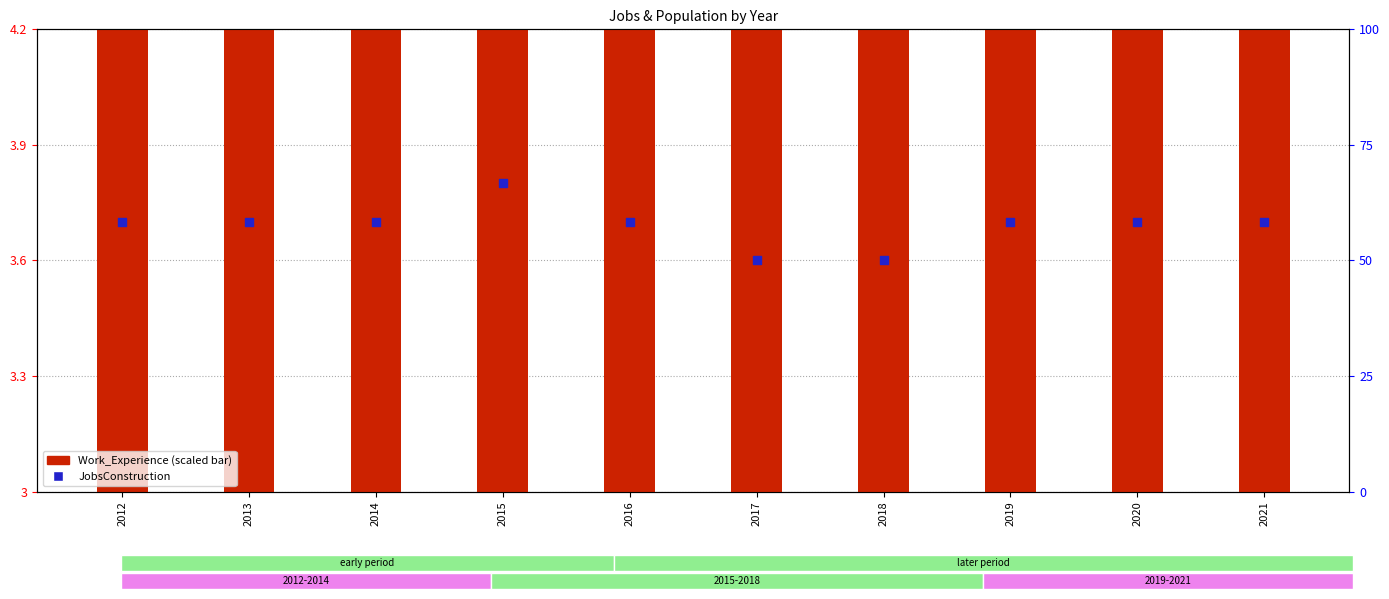

Which series reaches the minimum Y coordinate?

Work_Experience (scaled)